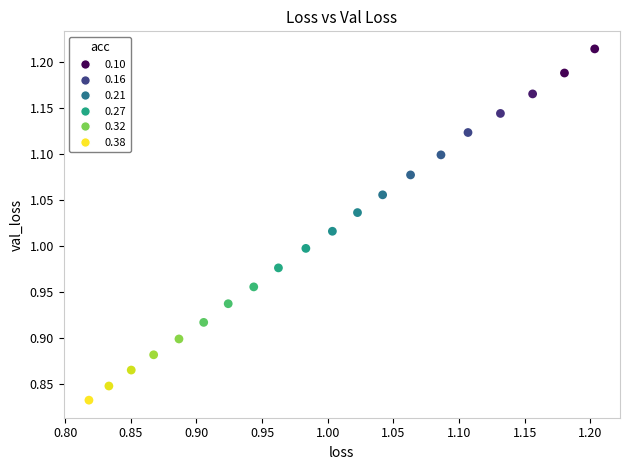

What is the range of X values (max minus min)?

0.4